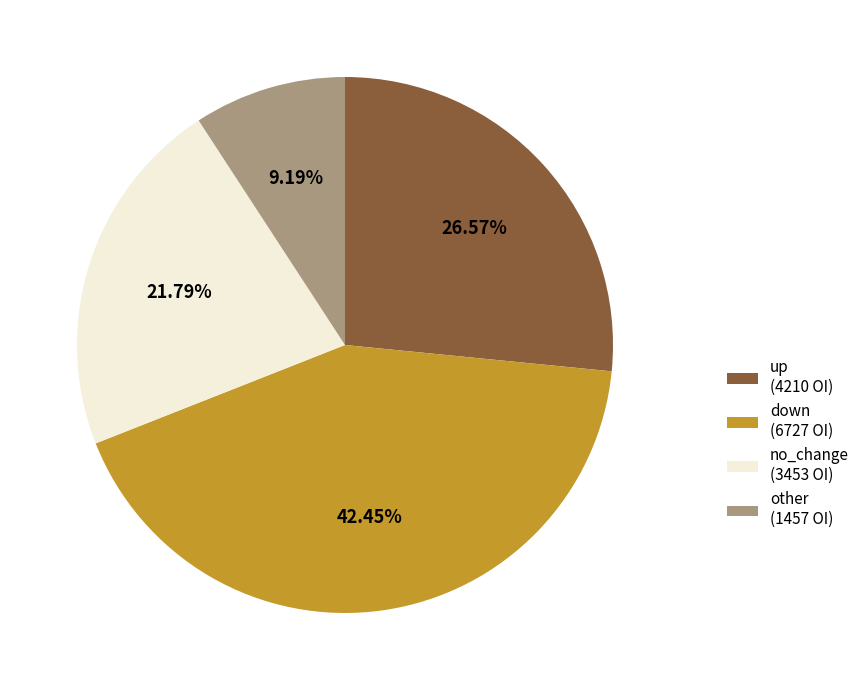

Rank the categories by value from lowest to highest.

other, no_change, up, down